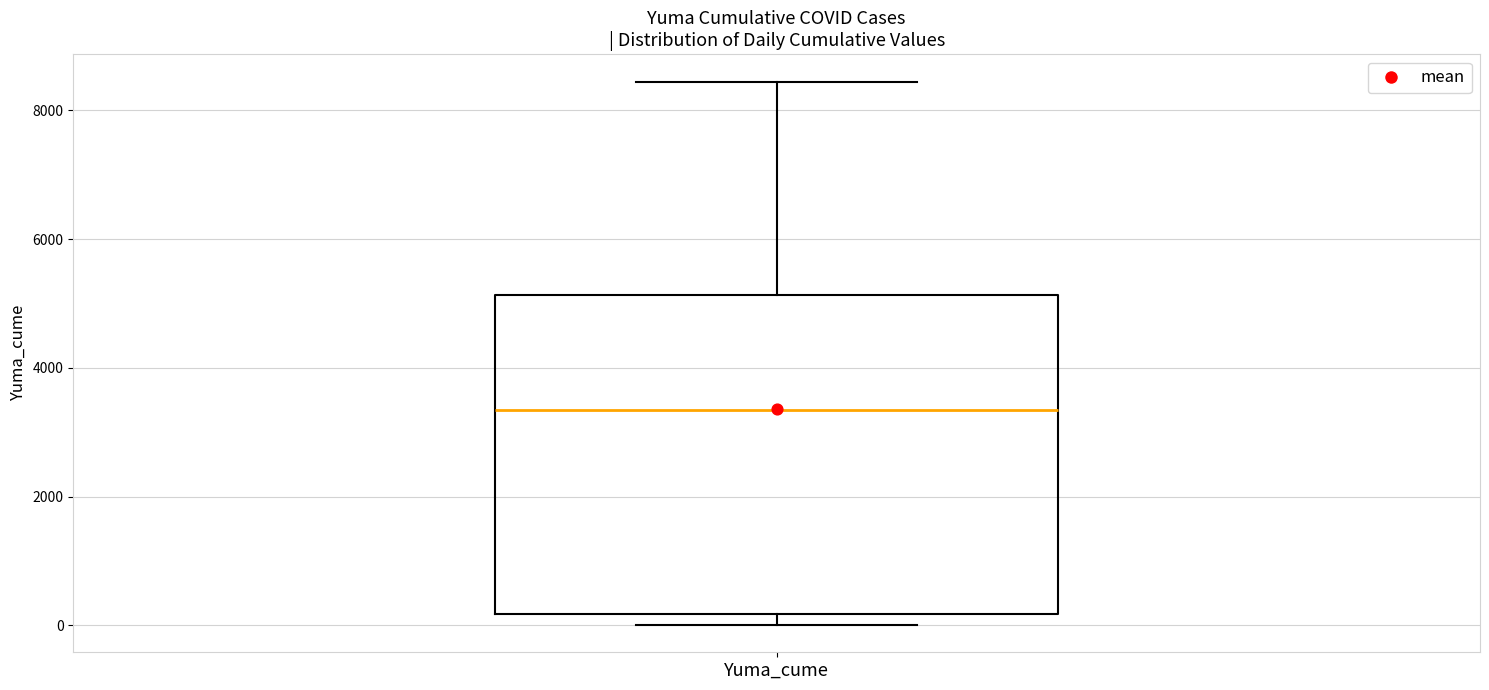

Read this box plot against the y-axis: the position of the median line, the range covered by the box, and the ends of both whiskers. The values are not printed on the chart, so give them approximately, as read against the axis.

median 3400, box 200 to 5200, whiskers 0 to 8400